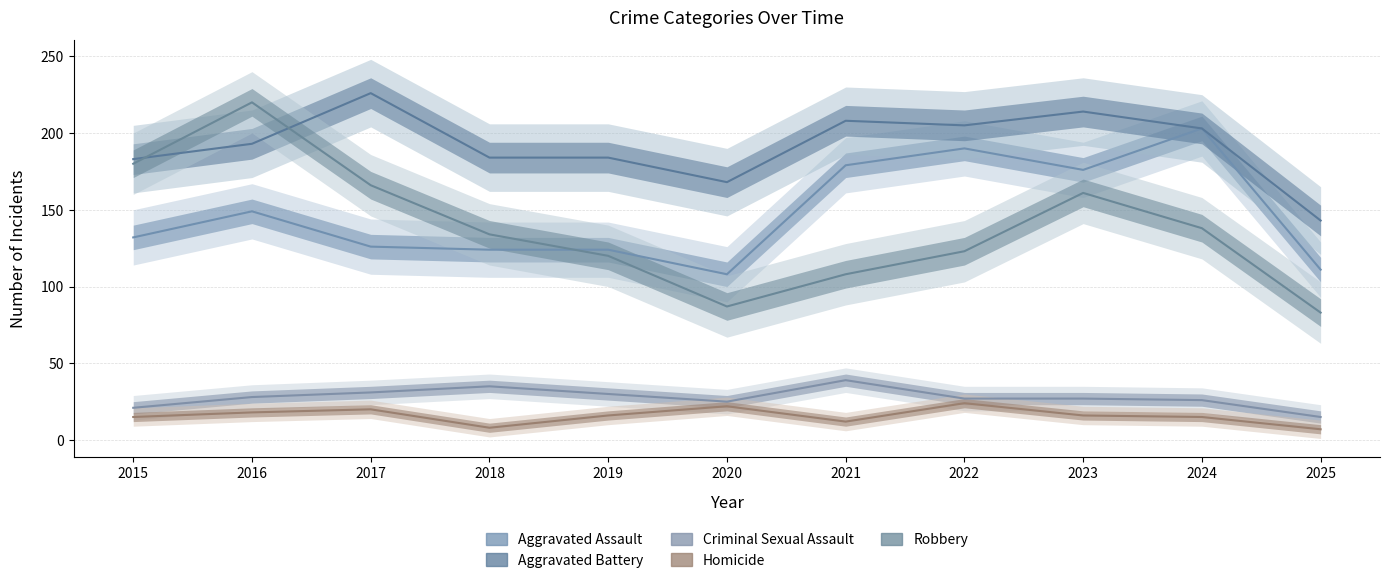

What is the average value of the Criminal Sexual Assault series?

28